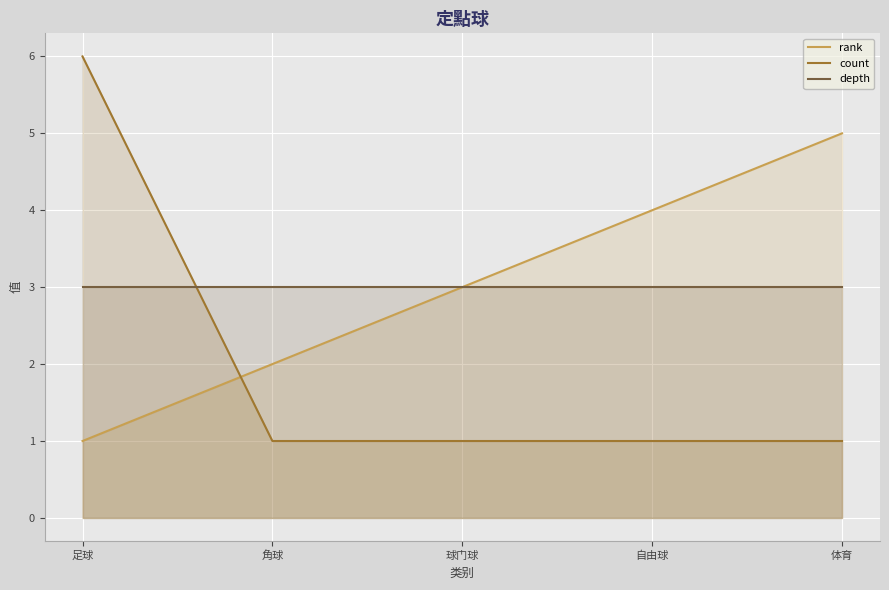

Which series ends up on top after the final intersection of rank and count?

rank